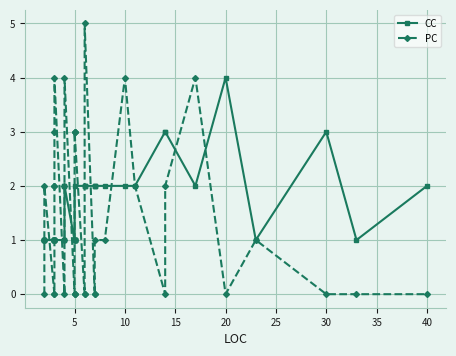

How many data points in CC are above 1?

18